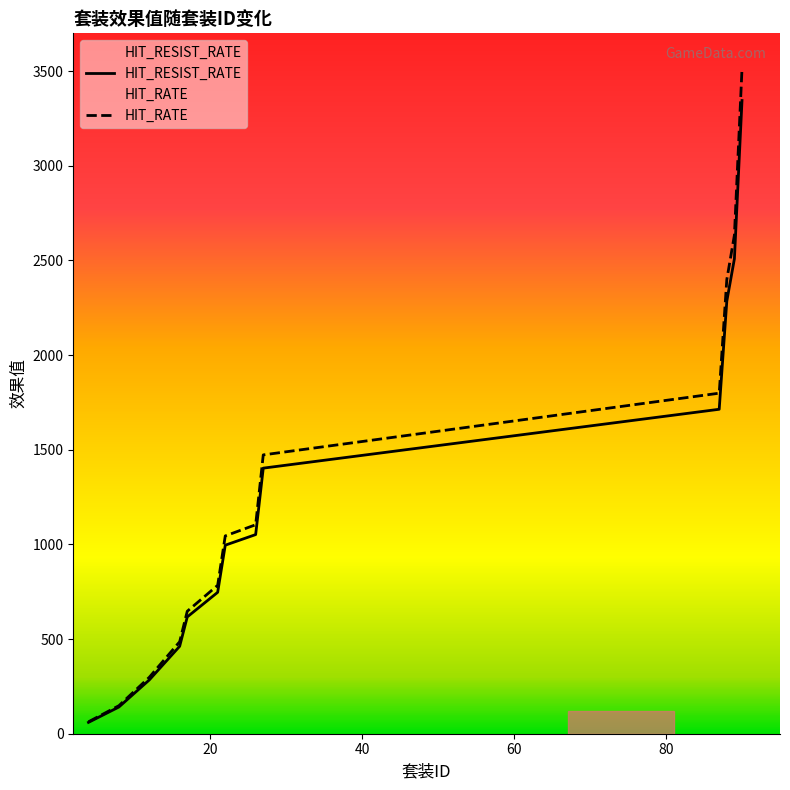

At which category is the sum across all series the highest?

90